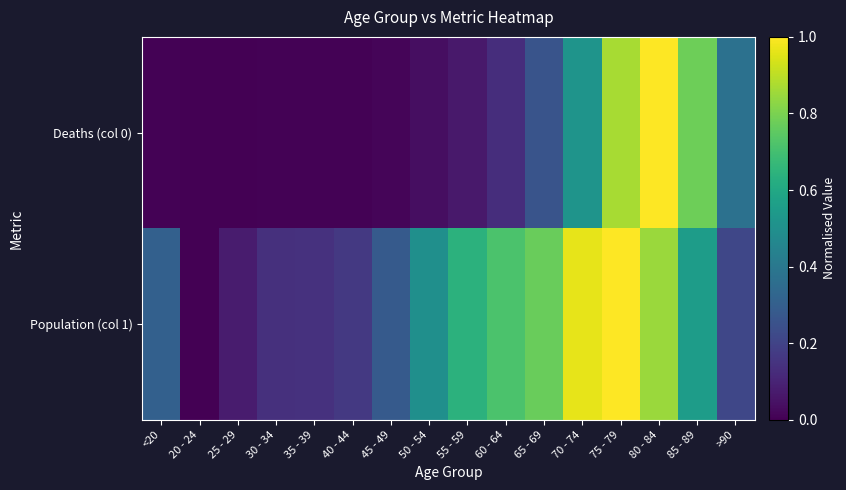

Reading right to left, what are all the values shown in this chart?

Deaths (col 0): >90=0.4	85 - 89=0.8	80 - 84=1.0	75 - 79=0.9	70 - 74=0.5	65 - 69=0.3	60 - 64=0.1	55 - 59=0.1	50 - 54=0.0	45 - 49=0.0	40 - 44=0.0	35 - 39=0.0	30 - 34=0.0	25 - 29=0.0	20 - 24=0.0	<20=0.0
Population (col 1): >90=0.2	85 - 89=0.6	80 - 84=0.9	75 - 79=1.0	70 - 74=1.0	65 - 69=0.8	60 - 64=0.7	55 - 59=0.6	50 - 54=0.5	45 - 49=0.3	40 - 44=0.2	35 - 39=0.1	30 - 34=0.1	25 - 29=0.1	20 - 24=0.0	<20=0.3